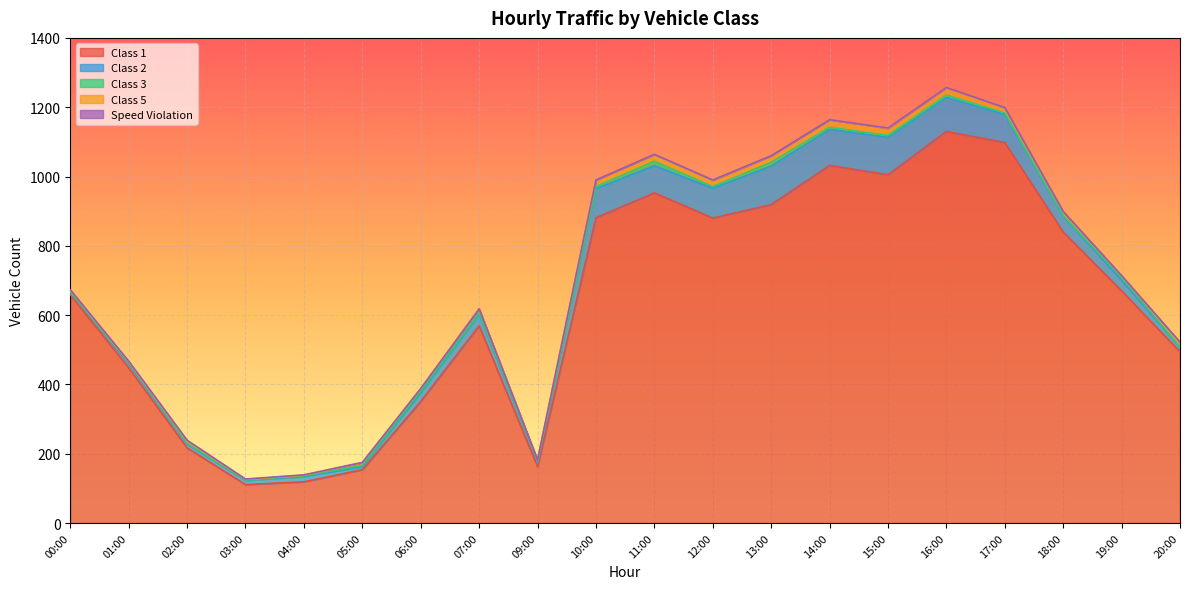

How many data points in Class 1 are less than 670?

10